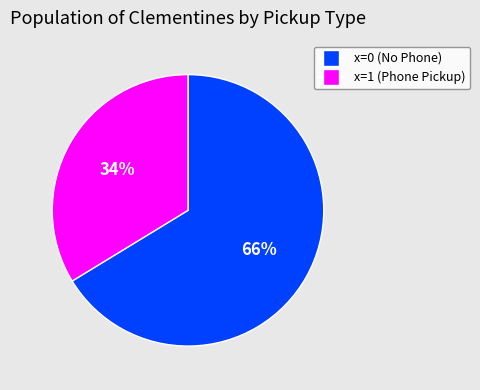

Does any single category account for the majority?

Yes